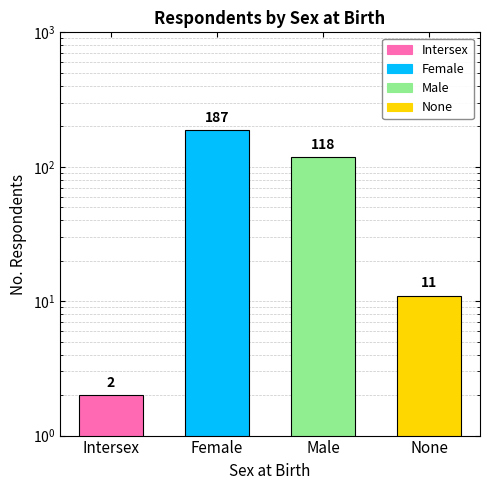

List the labels in order of value, smallest first.

Intersex, None, Male, Female